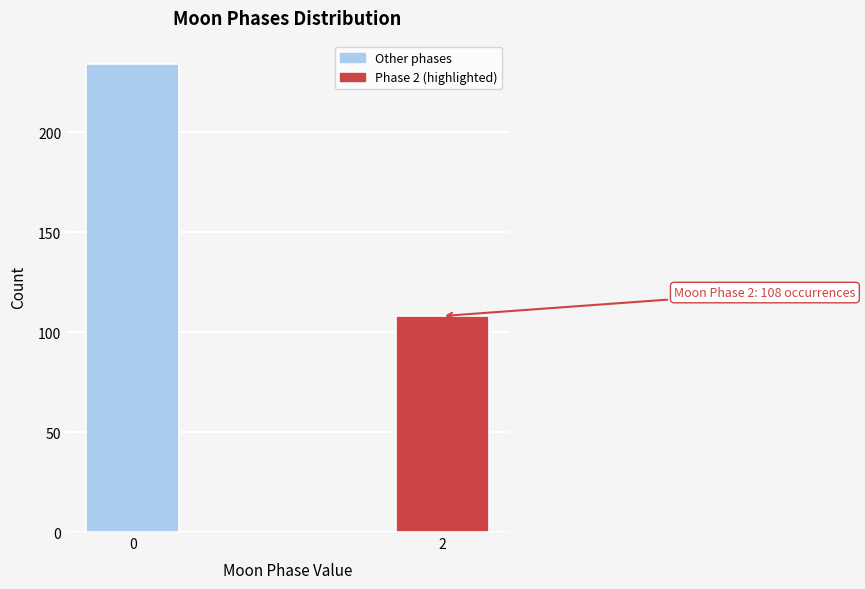

Reading left to right, transcribe all the data shown in this chart.

234	108